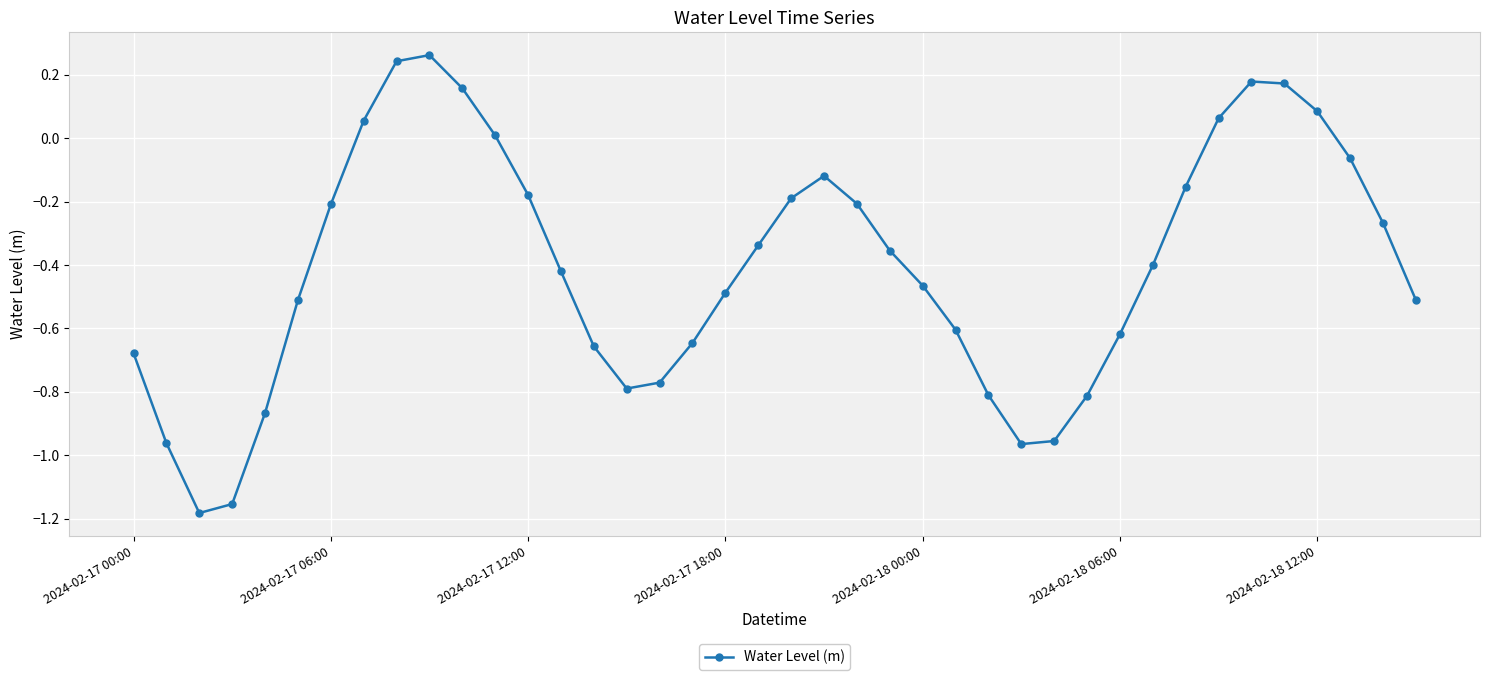

How many points are lower than both their immediate neighbors (excluding endpoints)?

3